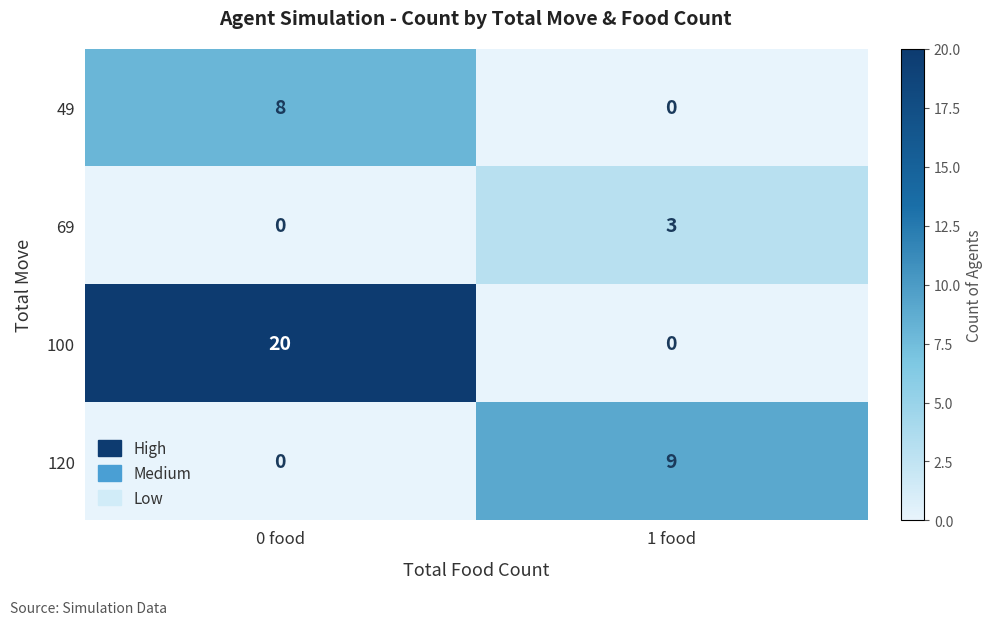

True or false: 49 has a value of 8 at 0 food.

True